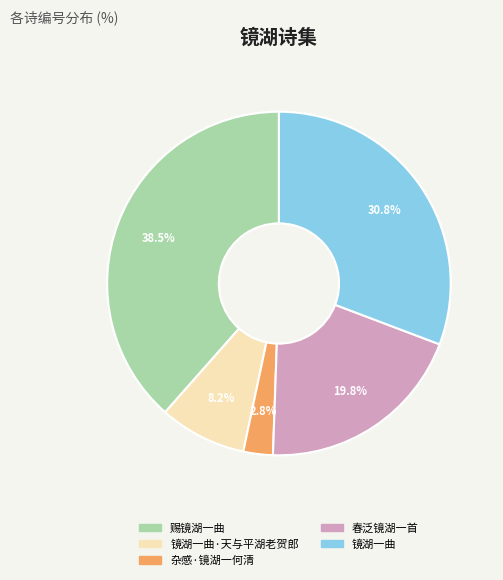

Is there a majority slice in this chart?

No